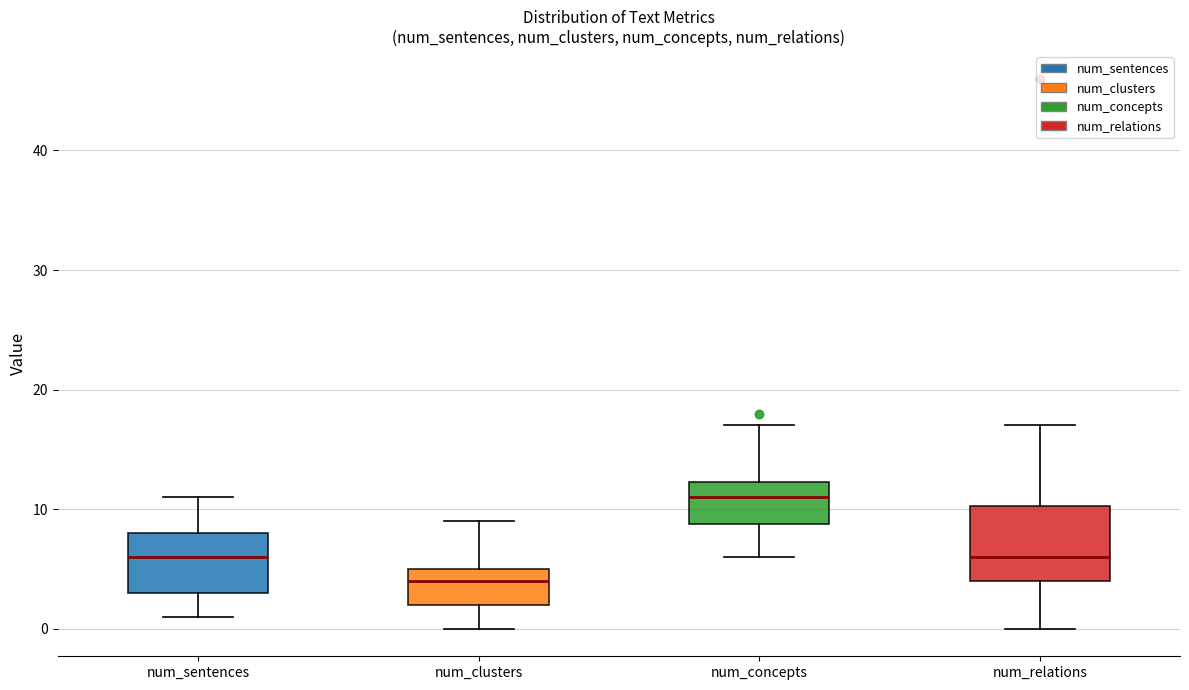

Reading left to right, transcribe this box plot: for each box, give where its median line is, the range the box spans, and where its two whiskers end, as read against the y-axis. The values are not printed on the chart, so give them approximately, as read against the axis.

num_sentences: median 6, box 3 to 8, whiskers 1 to 11
num_clusters: median 4, box 2 to 5, whiskers 0 to 9
num_concepts: median 11, box 9 to 12, whiskers 6 to 17
num_relations: median 6, box 4 to 10, whiskers 0 to 17